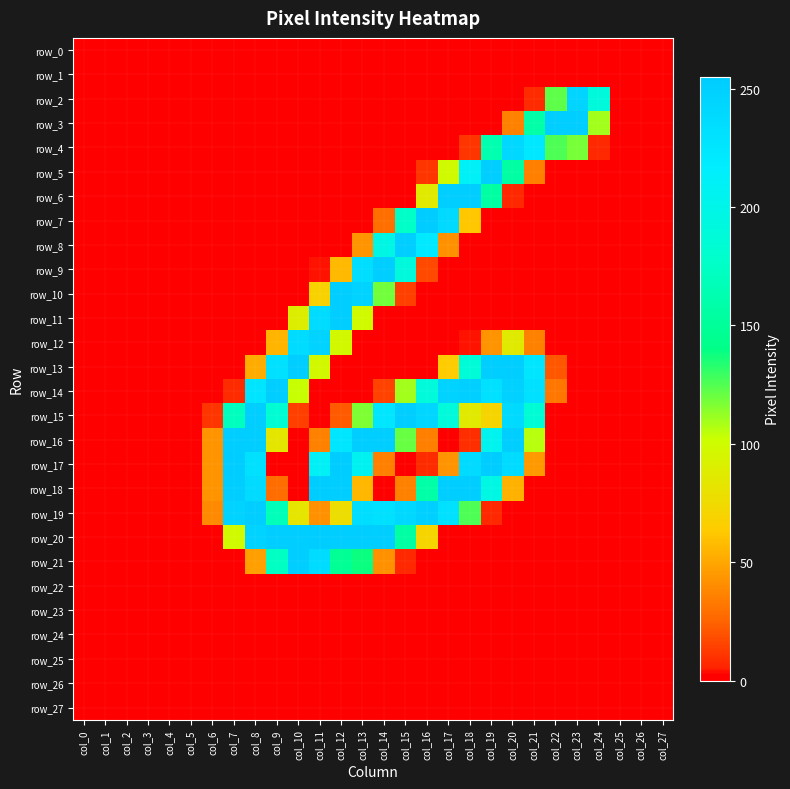

List the series in order of their peak value, highest first.

row_7, row_17, row_18, row_20, row_3, row_5, row_6, row_8, row_9, row_10, row_11, row_13, row_14, row_15, row_16, row_19, row_21, row_12, row_2, row_4, row_0, row_1, row_22, row_23, row_24, row_25, row_26, row_27